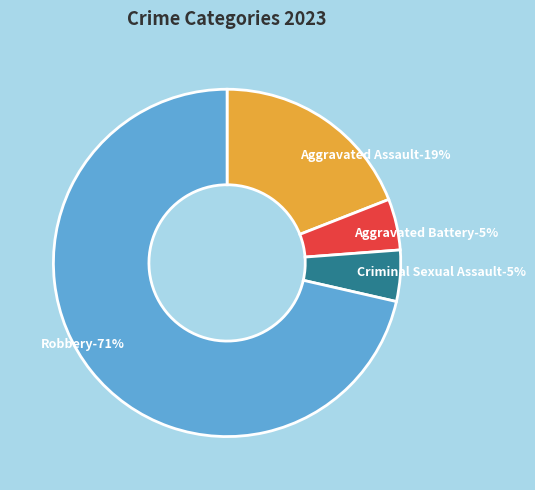

To the nearest percent, what is the combined percentage of Criminal Sexual Assault and Aggravated Assault?

24%